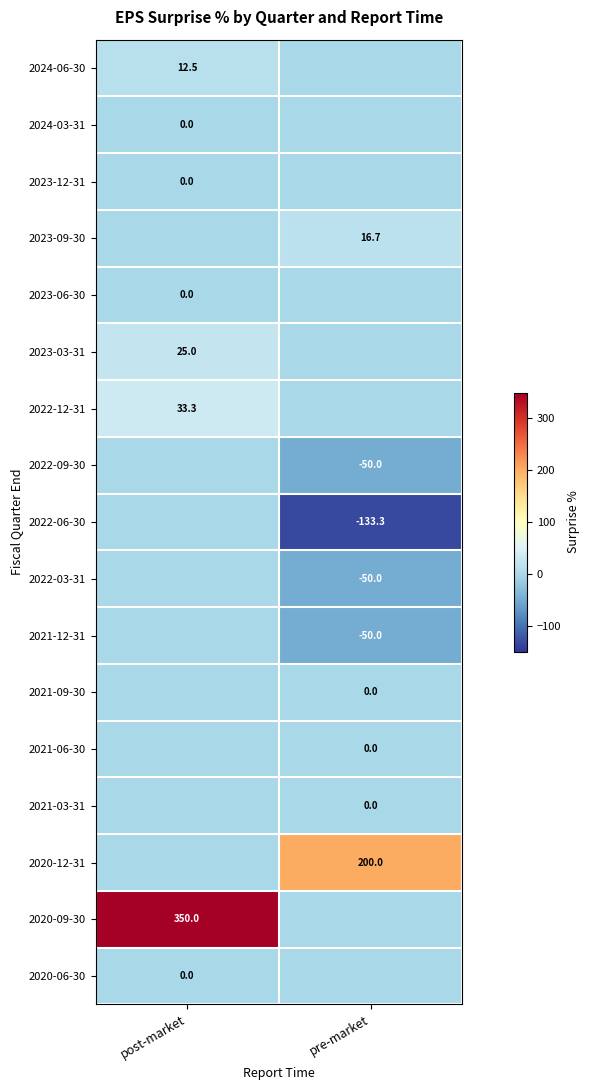

Rank the categories by 2023-09-30 value from highest to lowest.

pre-market, post-market